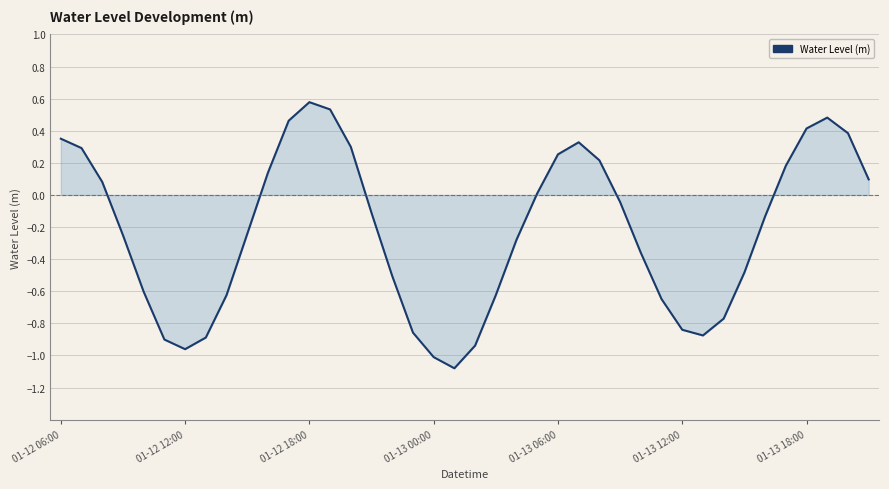

What is the difference between the maximum and minimum values?

1.7